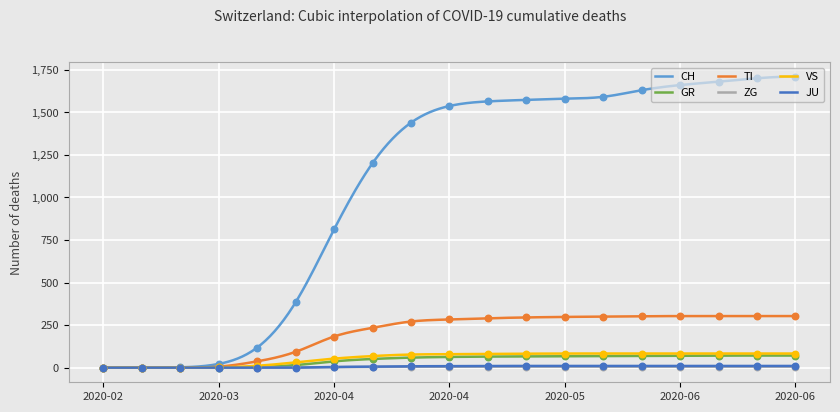

Which series has the largest total across all categories?

CH